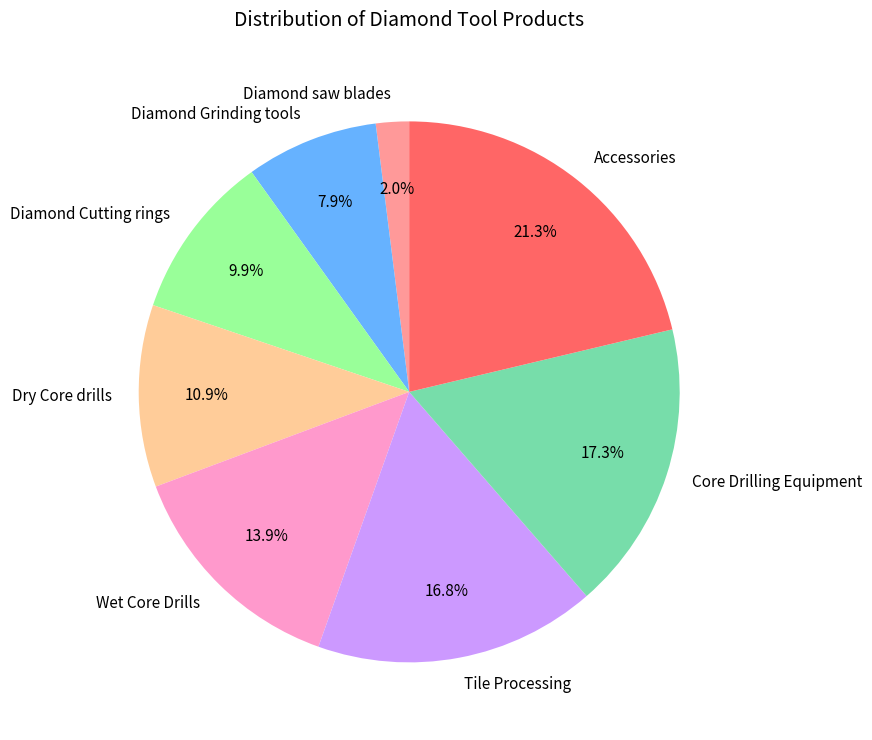

What percentage is the Tile Processing slice, to the nearest percent?

17%